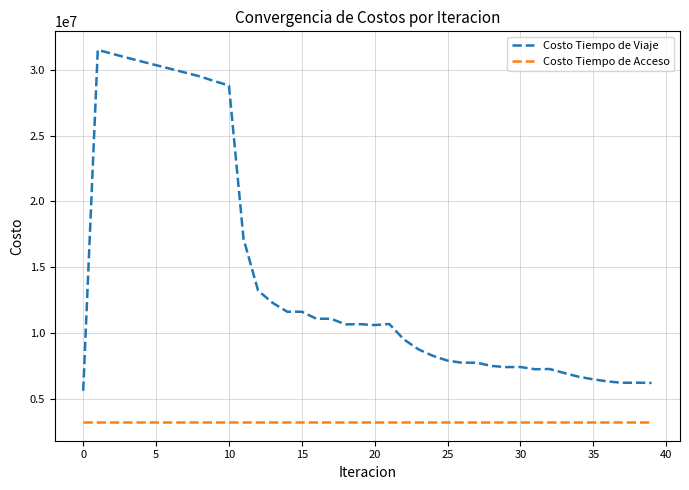

At how many categories does at least one series exceed 29936150?

6